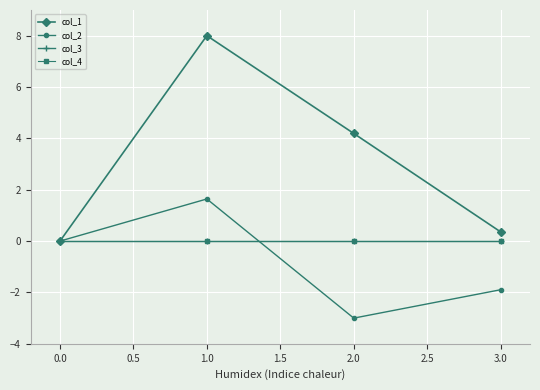

Does the chart have visible grid lines?

Yes